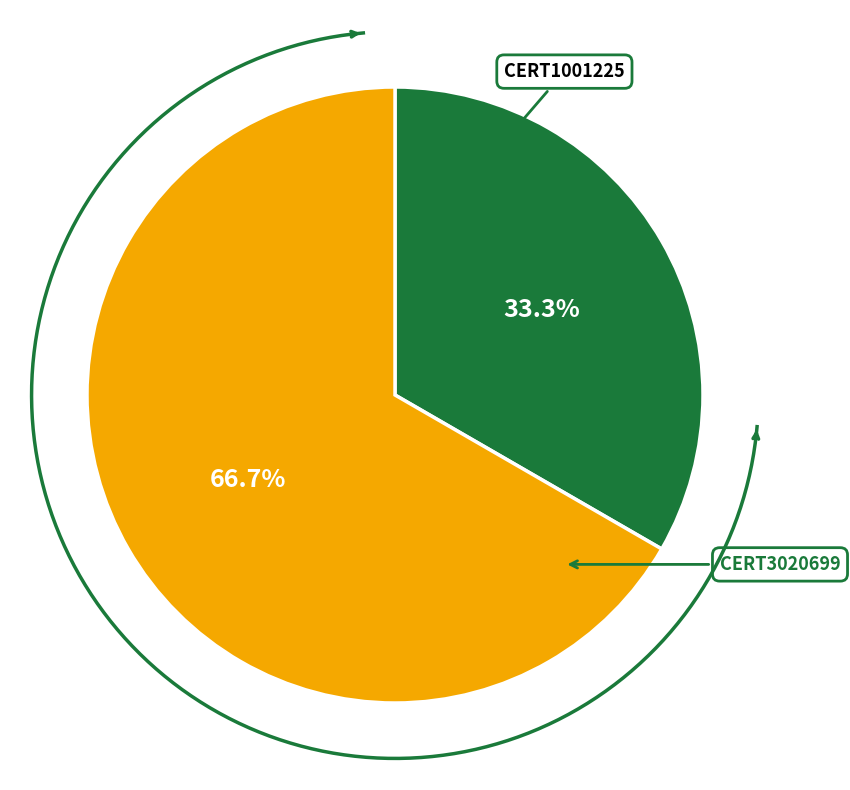

How many segments does this pie chart have?

2